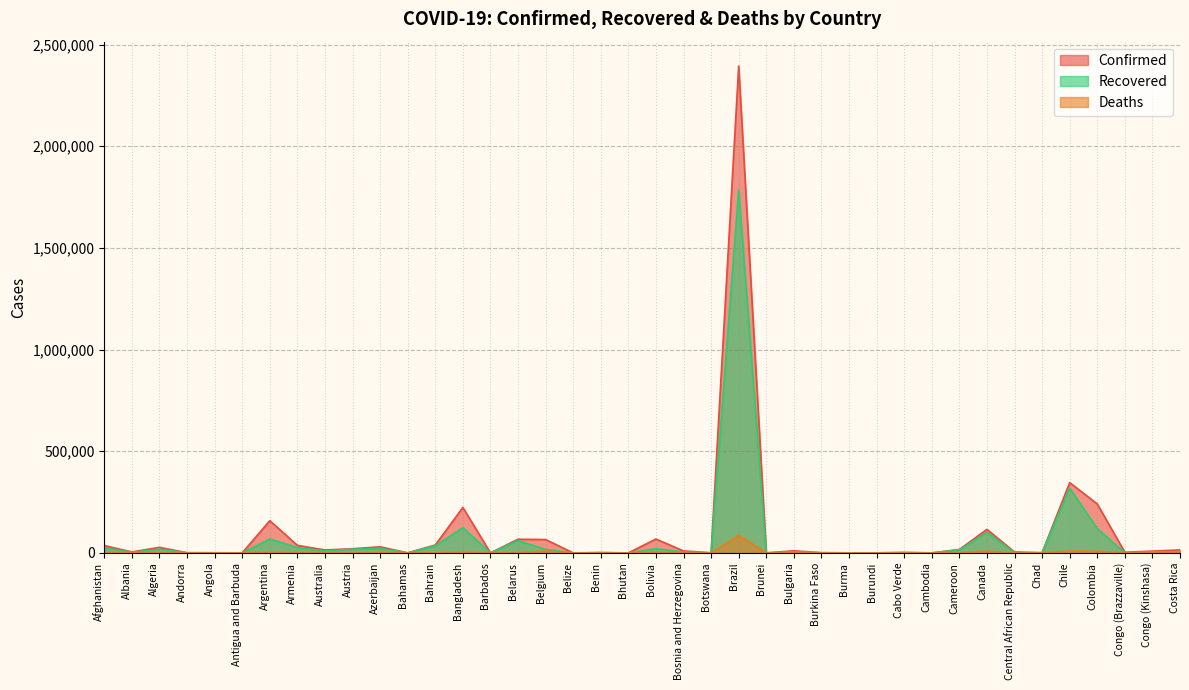

Which series has the largest range (max minus min)?

Confirmed